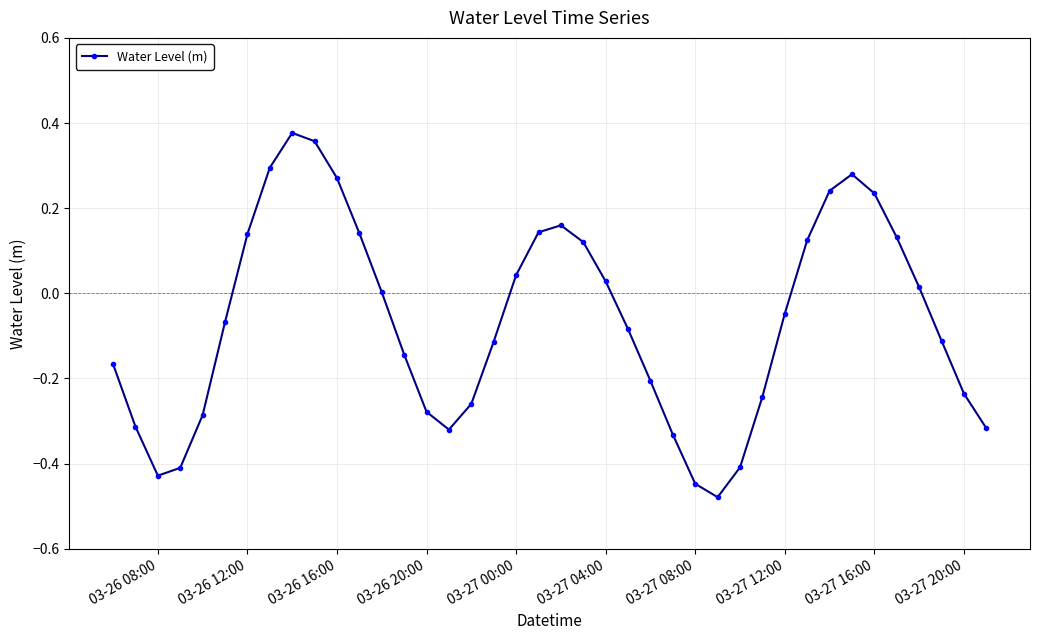

How many interior local valleys (lower than both neighbors) does the data have?

3